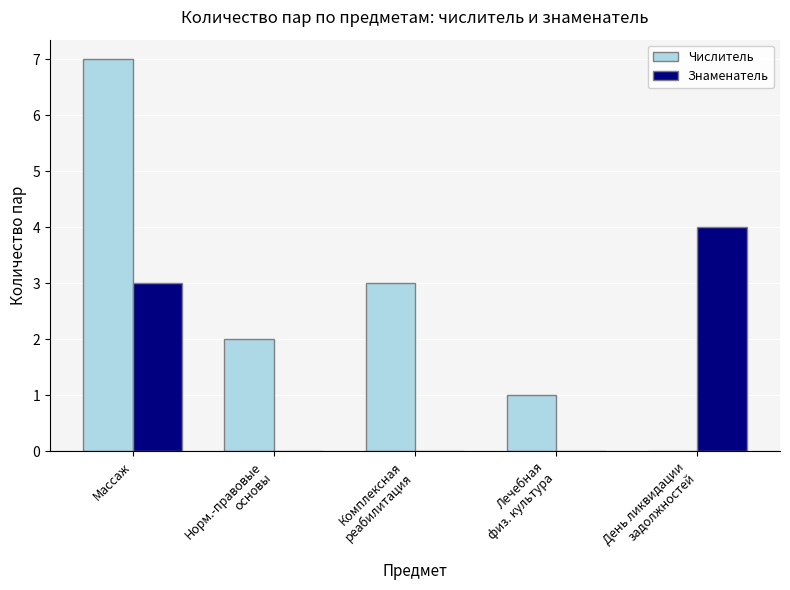

The Знаменатель series shows 0 at Норм.-правовые
основы. True or false?

True